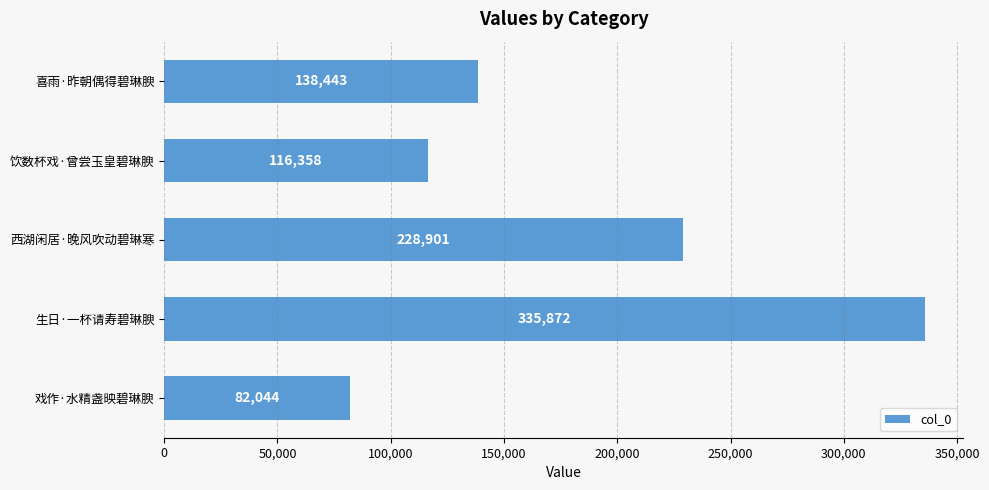

The value at 饮数杯戏·曾尝玉皇碧琳腴 is 116358. True or false?

True